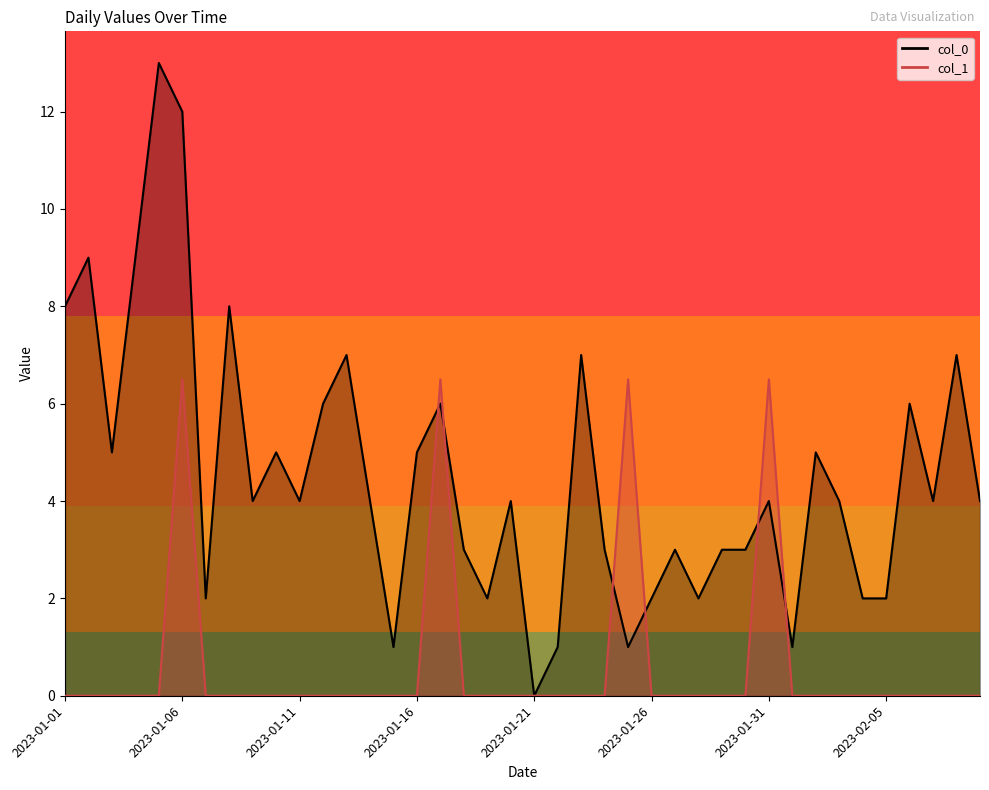

List the series in order of their peak value, highest first.

col_0 line, col_1 line